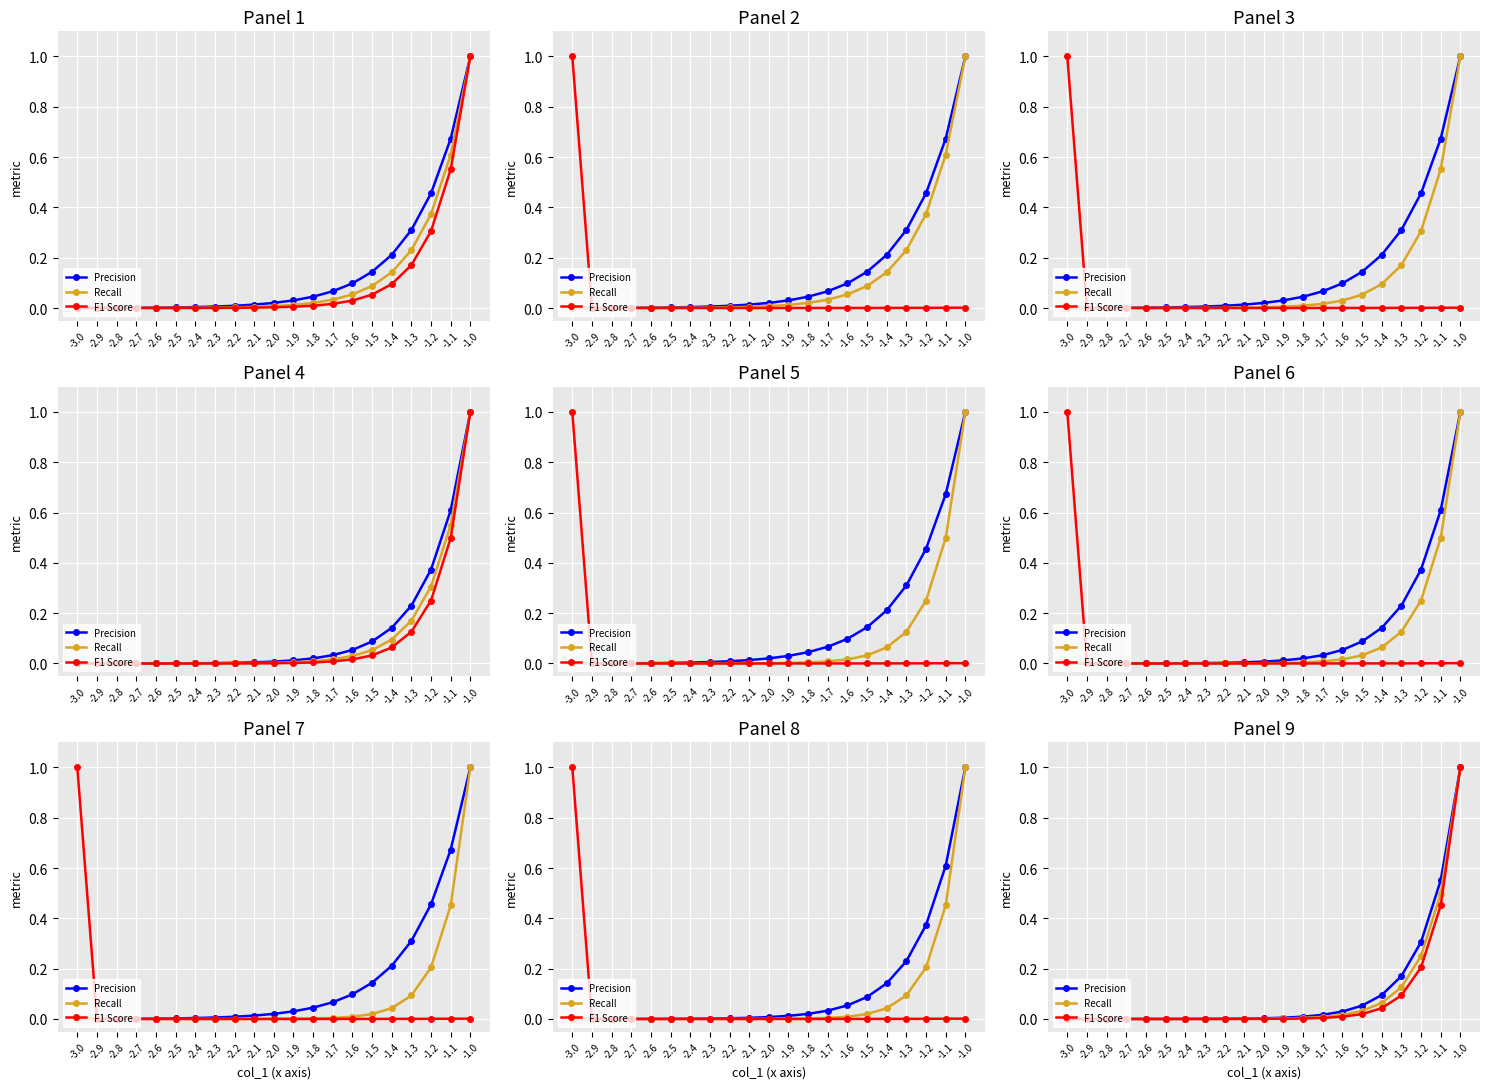

The value of Recall at -2.1 is 0.0. True or false?

False